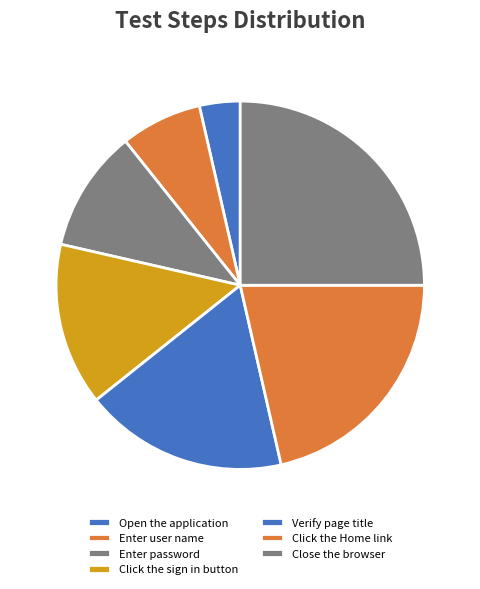

Count the number of slices in the pie.

7